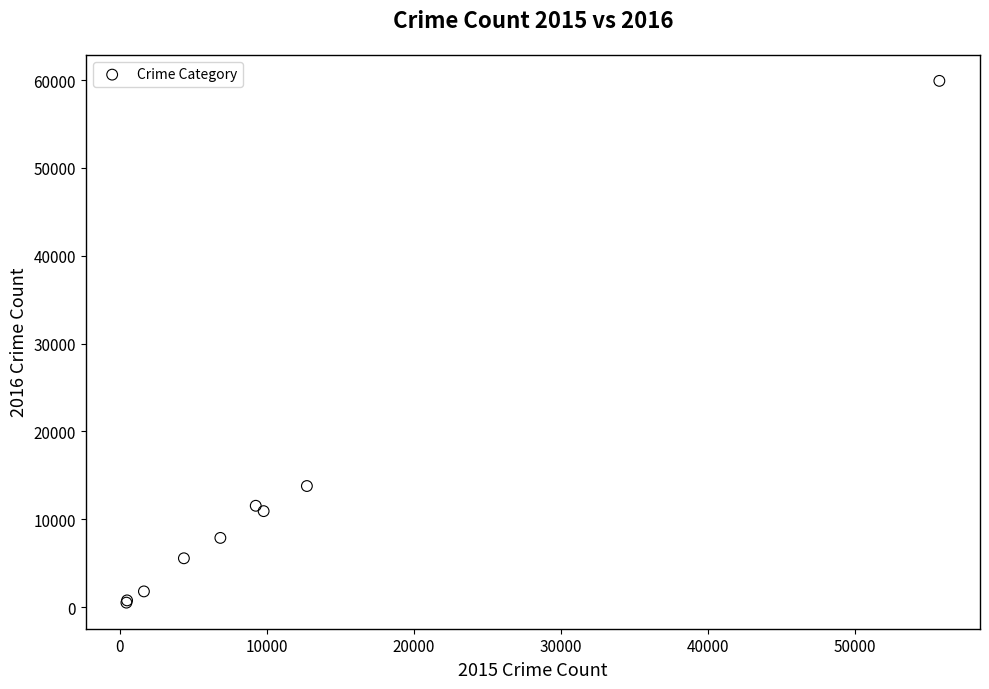

What Y value in the scatter plot is closest to 30208?

13783